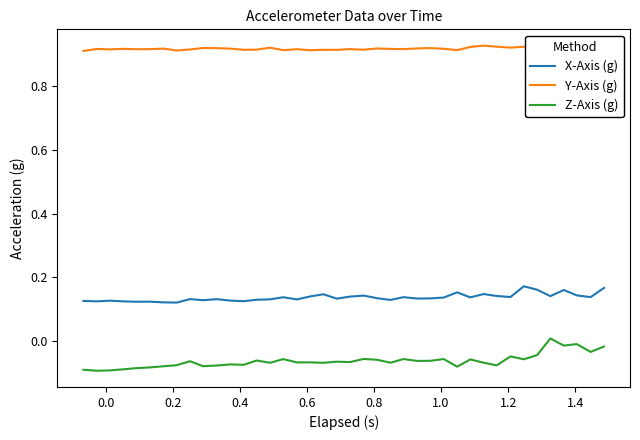

True or false: Z-Axis (g) and X-Axis (g) intersect in this chart.

False